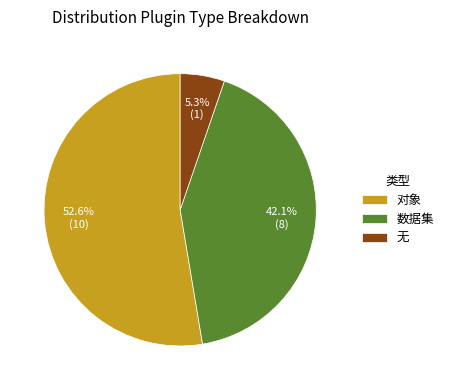

To the nearest percent, what is the difference between the 无 and 数据集 slice percentages?

37%